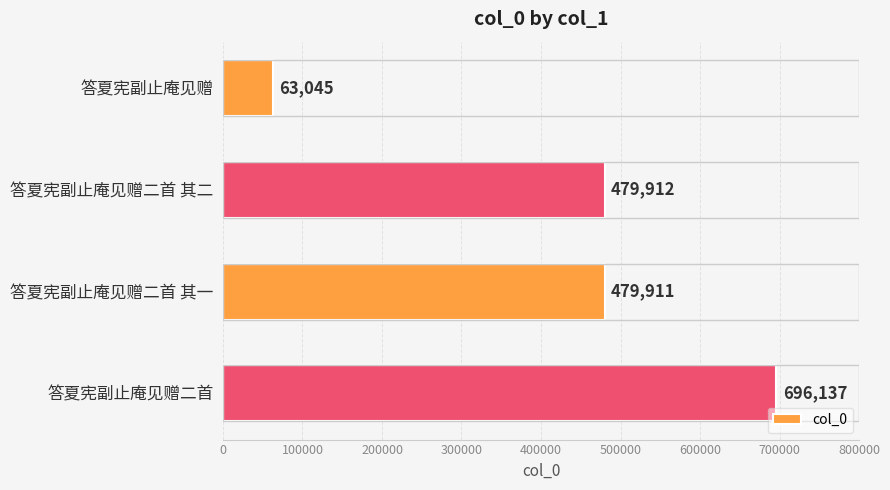

At which label is the value closest to 379591?

答夏宪副止庵见赠二首 其一